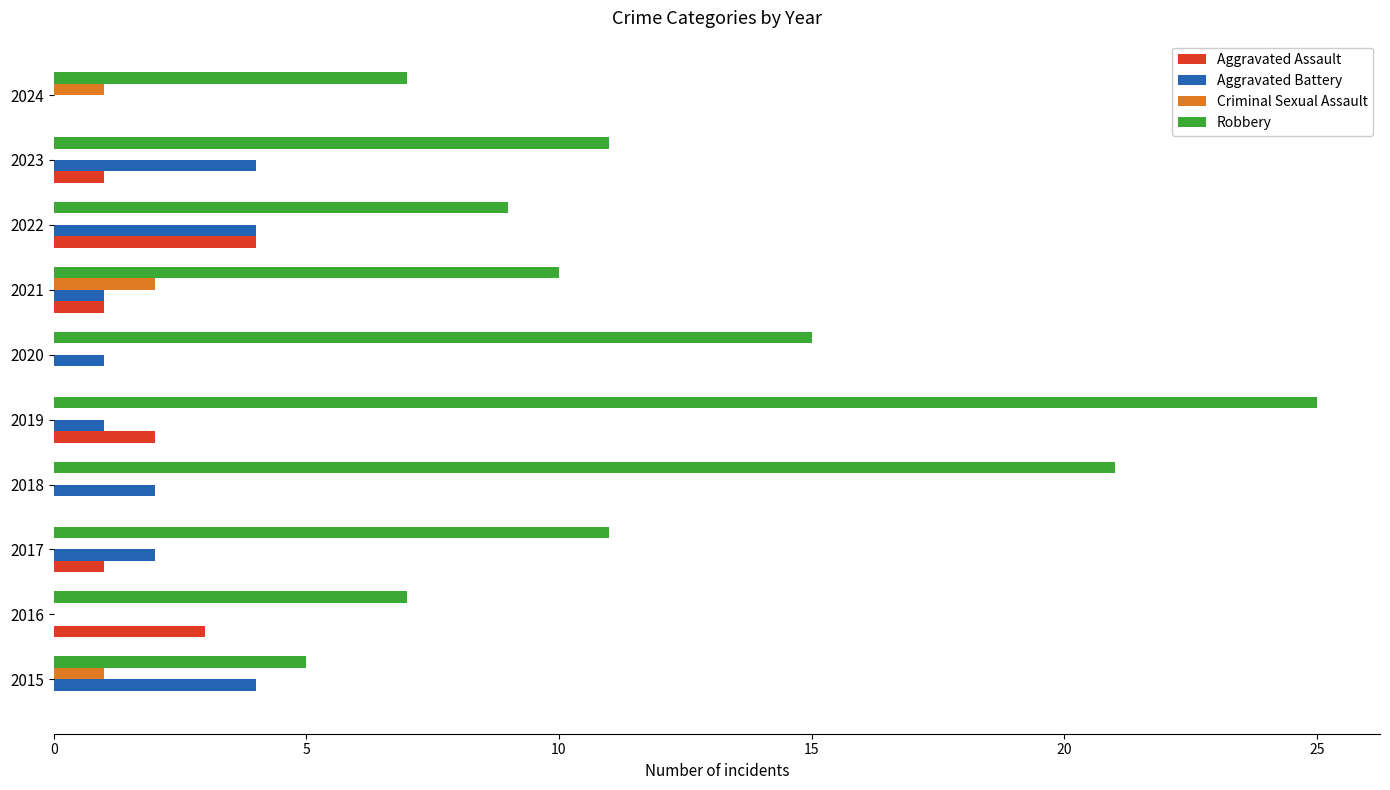

What is the maximum value for Aggravated Battery?

4